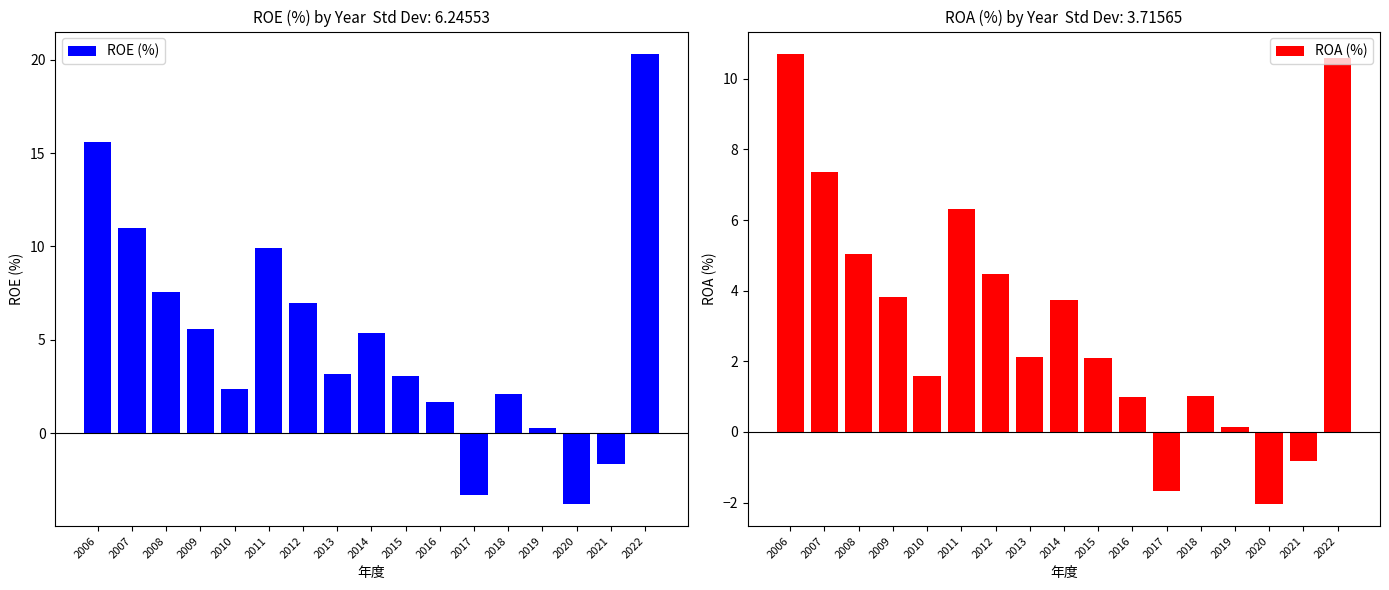

The value of ROE (%) at 2021 is -1.6. True or false?

True